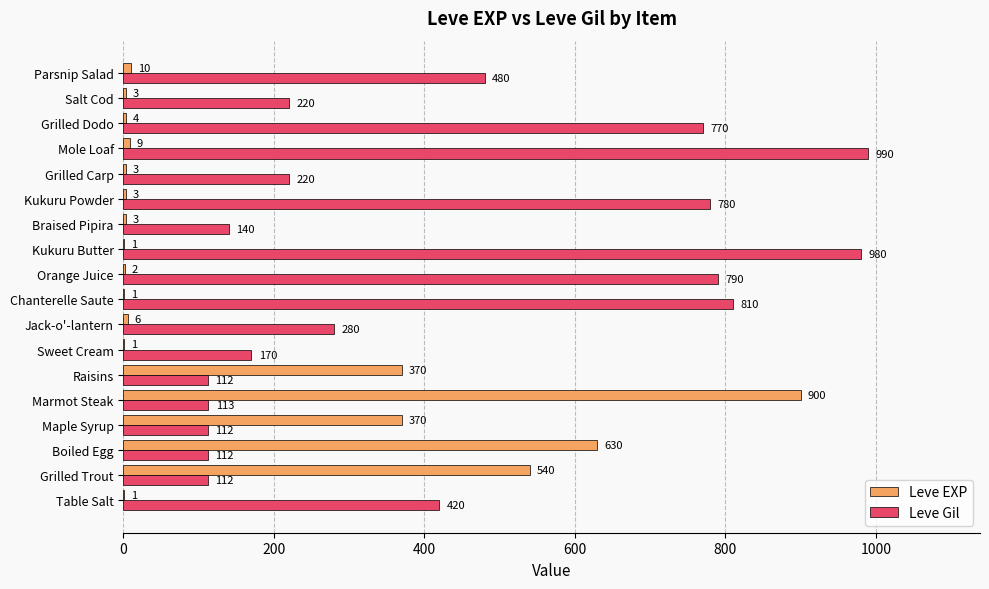

Which series has the largest range (max minus min)?

Leve EXP